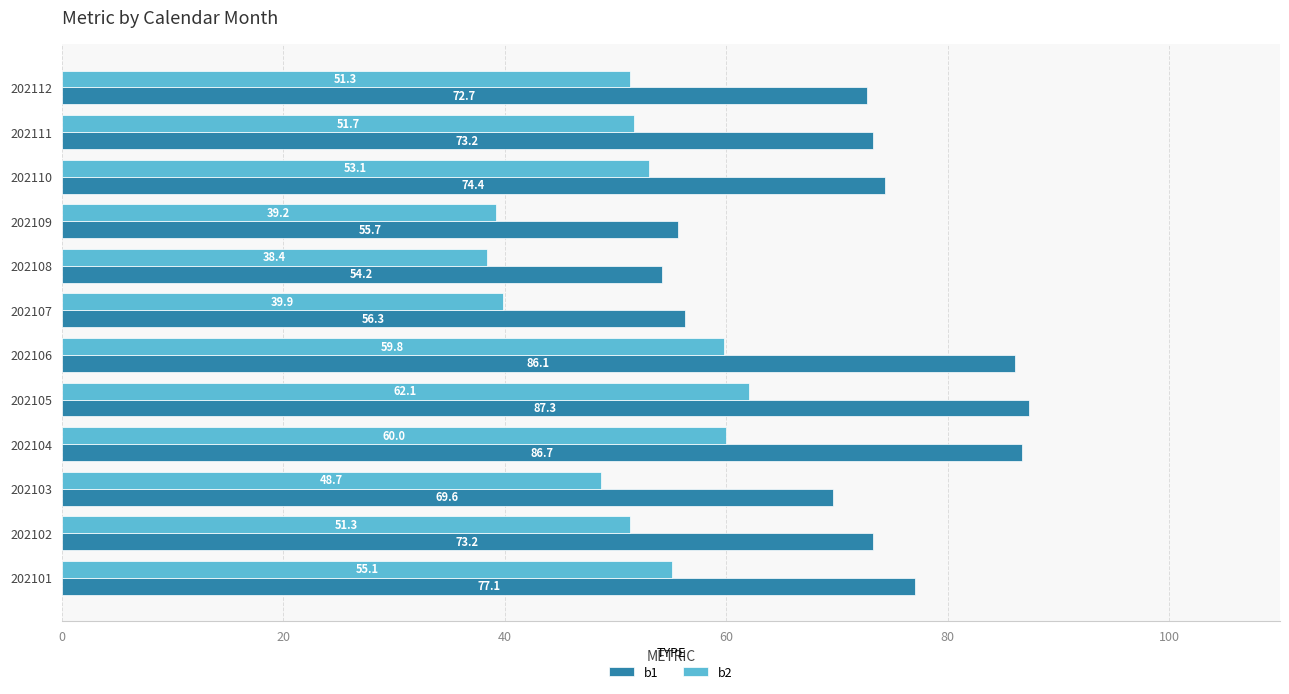

Rank the series by their average value, from highest to lowest.

b1, b2